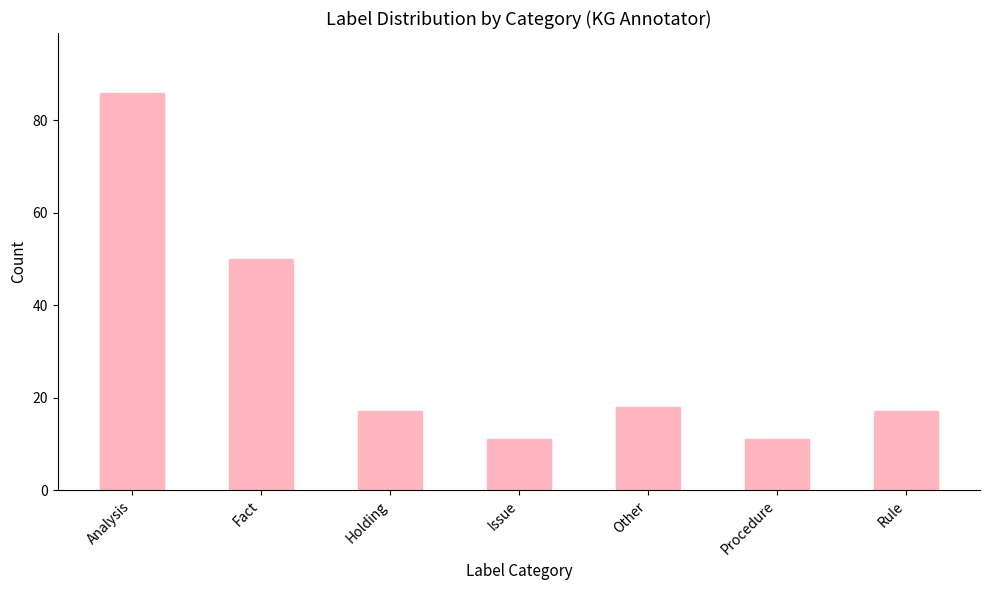

Reading left to right, list all the values displayed in this chart.

86	50	17	11	18	11	17